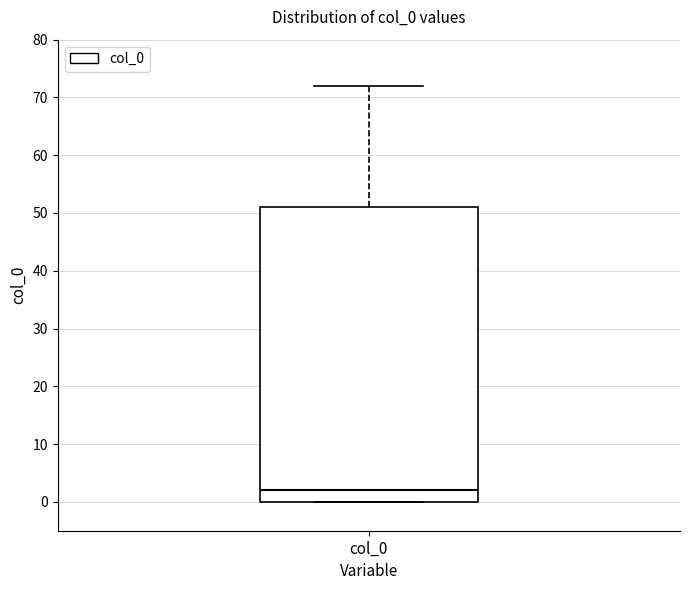

Transcribe this box plot: give where the median line is, the range the box spans, and where the two whiskers end, as read against the y-axis. The values are not printed on the chart, so give them approximately, as read against the axis.

median 2, box 0 to 51, whiskers 0 to 72